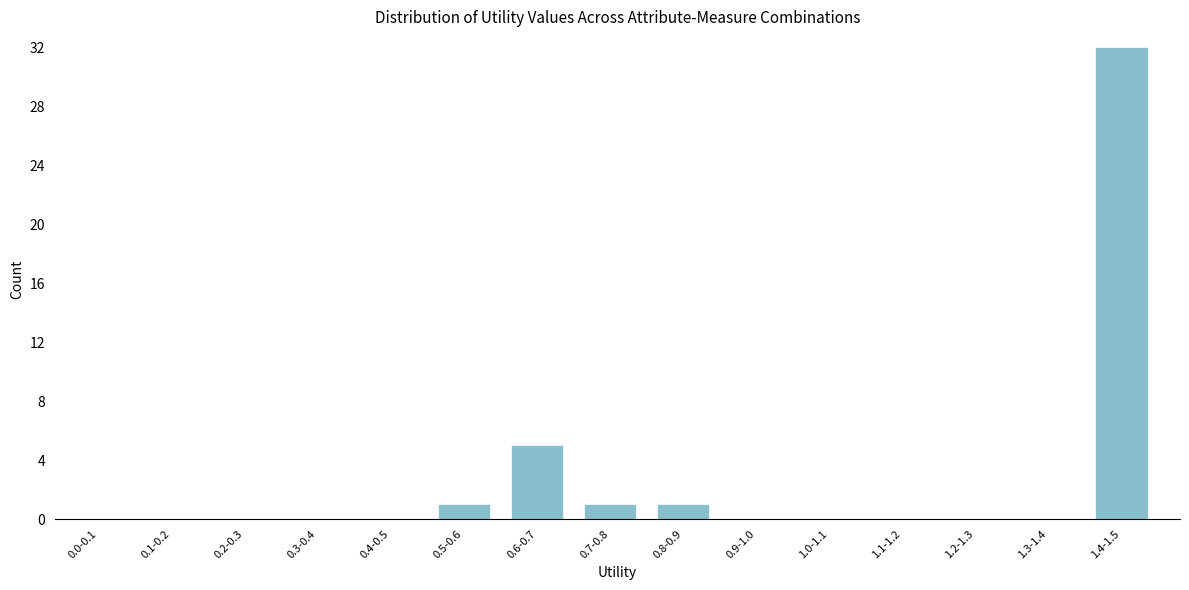

Reading right to left, what are all the values shown in this chart?

1.4-1.5=32	1.3-1.4=0	1.2-1.3=0	1.1-1.2=0	1.0-1.1=0	0.9-1.0=0	0.8-0.9=1	0.7-0.8=1	0.6-0.7=5	0.5-0.6=1	0.4-0.5=0	0.3-0.4=0	0.2-0.3=0	0.1-0.2=0	0.0-0.1=0